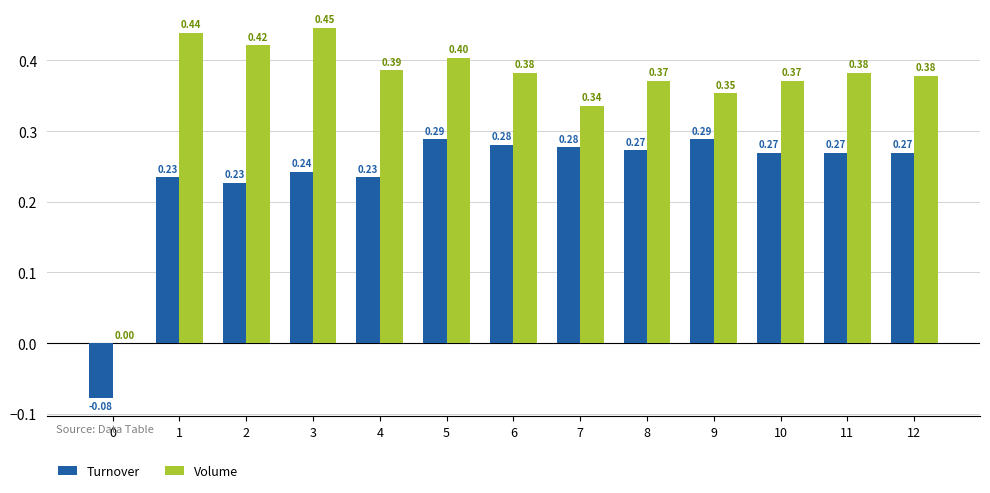

What is the total value across all series at 9?

0.6